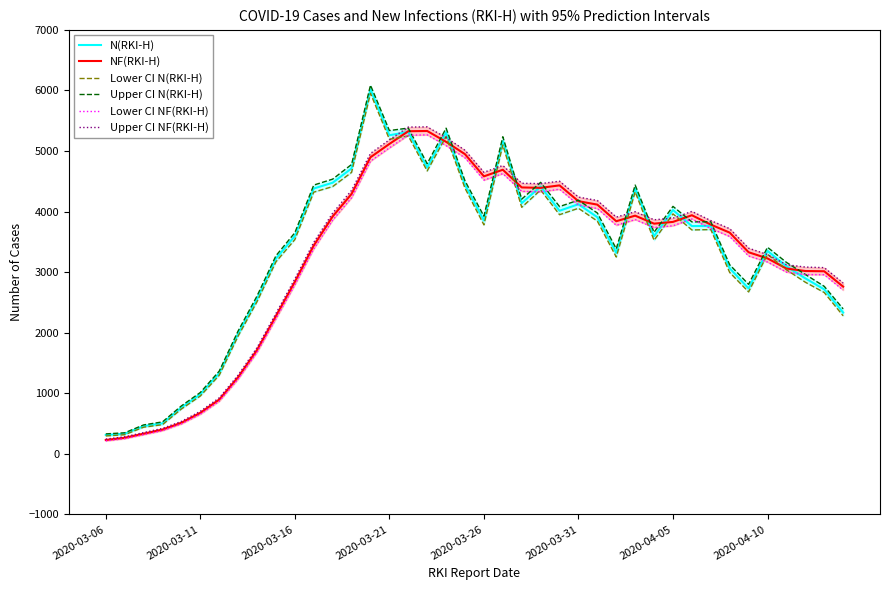

What is the difference between the maximum and second lowest values in the Lower CI N(RKI-H) series?

5638